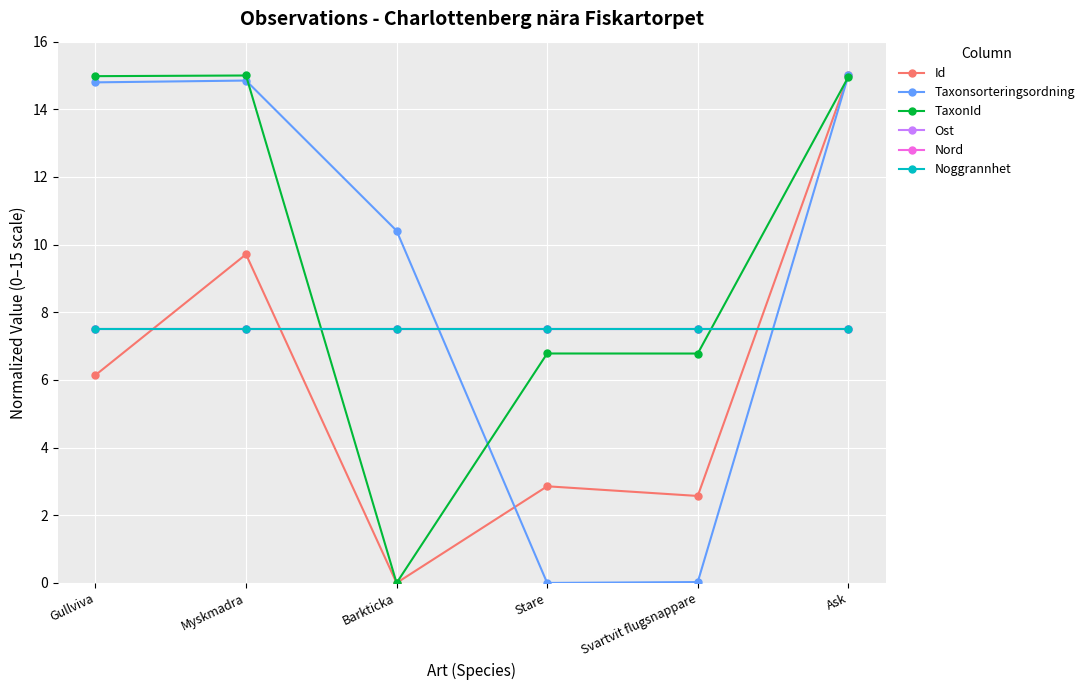

What is the highest value of the Nord series?

7.5